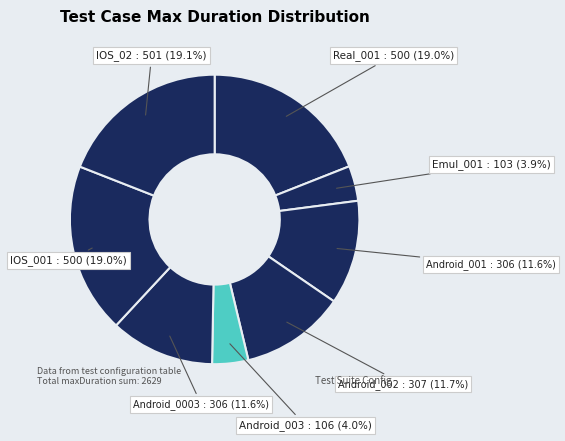

To the nearest percent, what is the difference between the Android_0003 and IOS_001 slice percentages?

7%